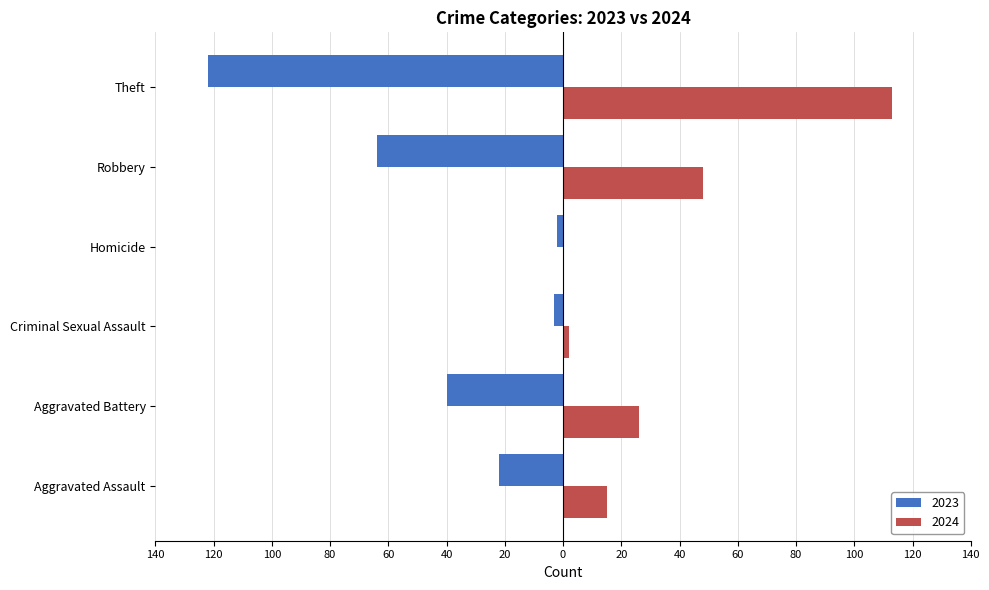

What are all the series names shown in the legend?

2023, 2024